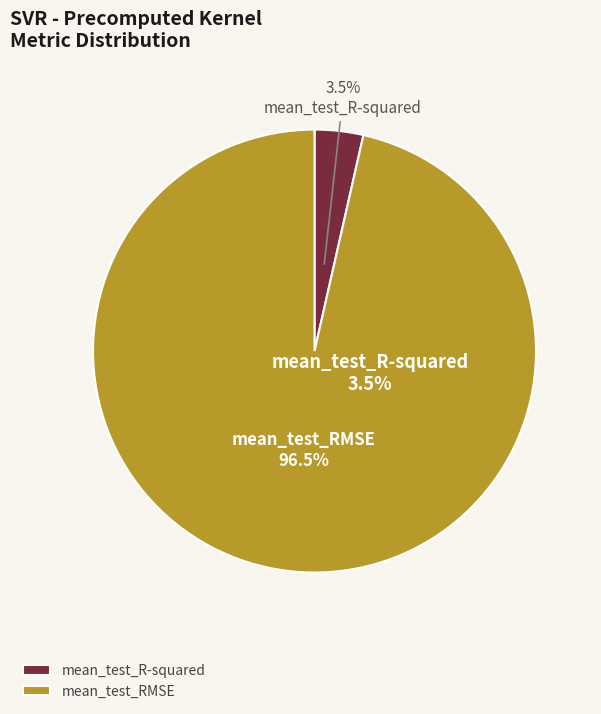

Which slice is the smallest?

mean_test_R-squared